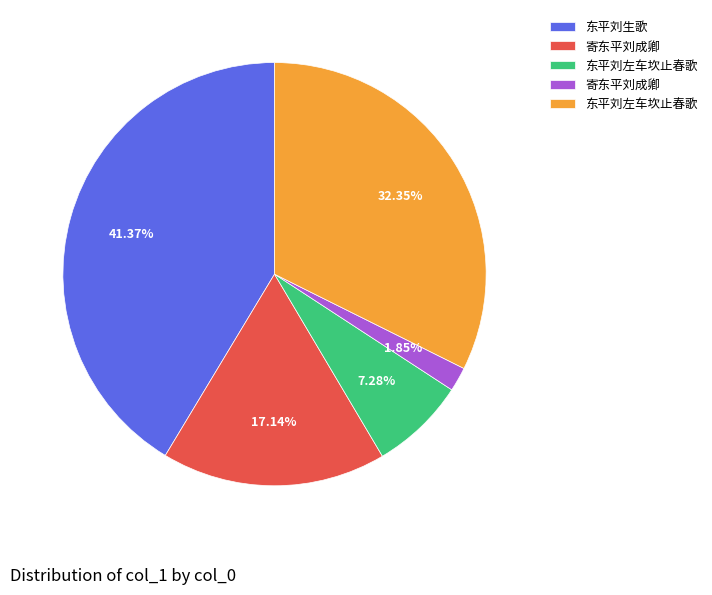

Is there a majority slice in this chart?

No